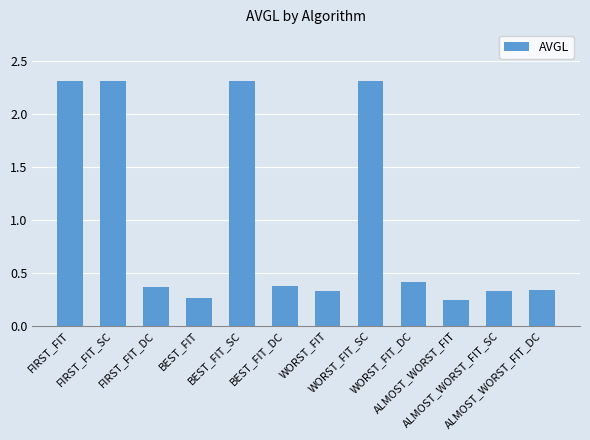

What is the change in value from BEST_FIT_SC to ALMOST_WORST_FIT?

-2.1